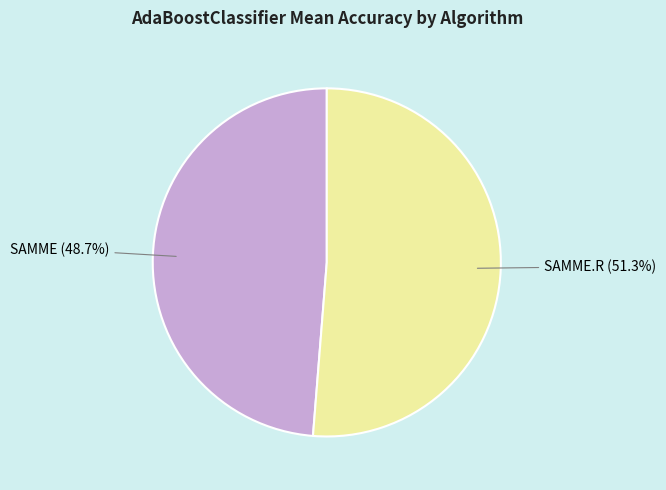

How many slices are in this pie chart?

2